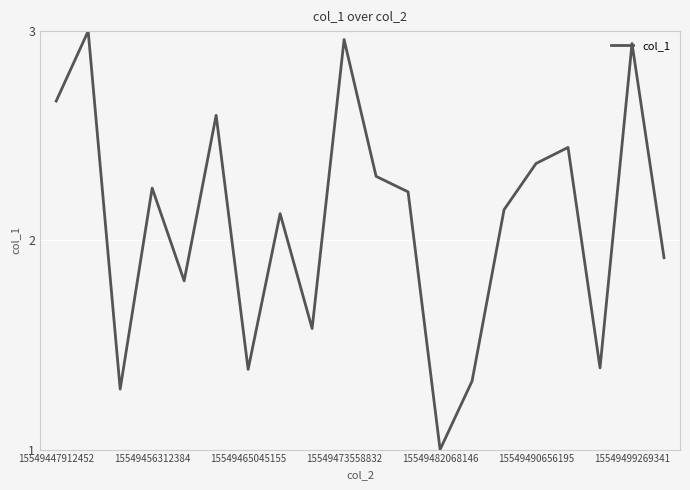

What is the smallest value displayed?

1.0